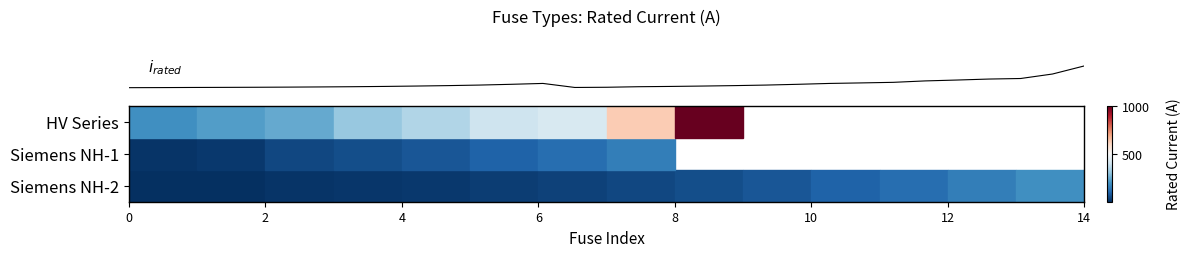

What is the total value across all series at 4?

316.0